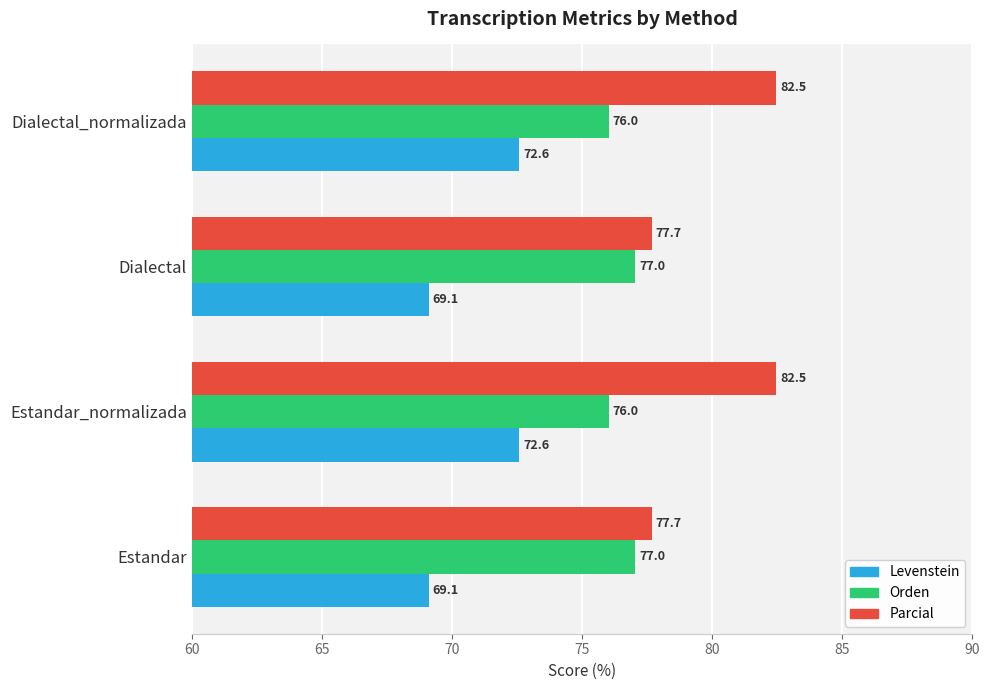

What value does the Orden series have at Dialectal_normalizada?

76.0